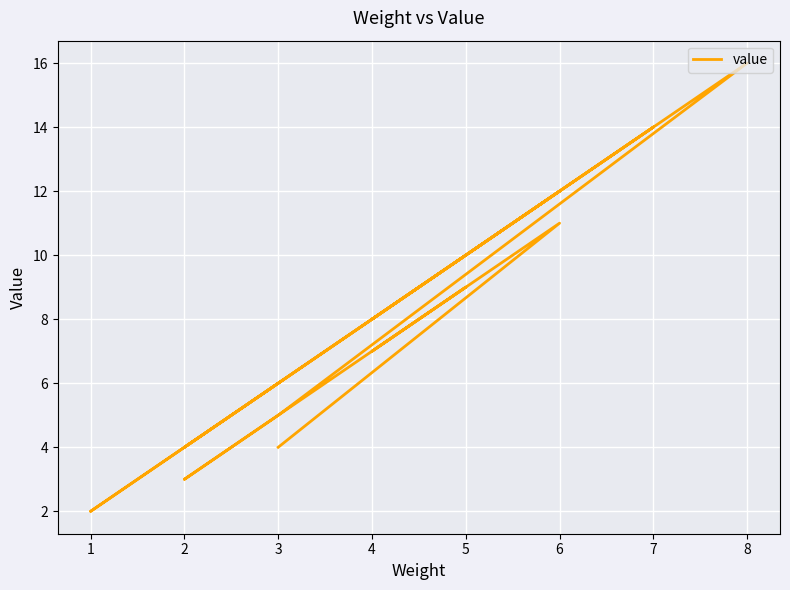

How many data points does each series have?

14